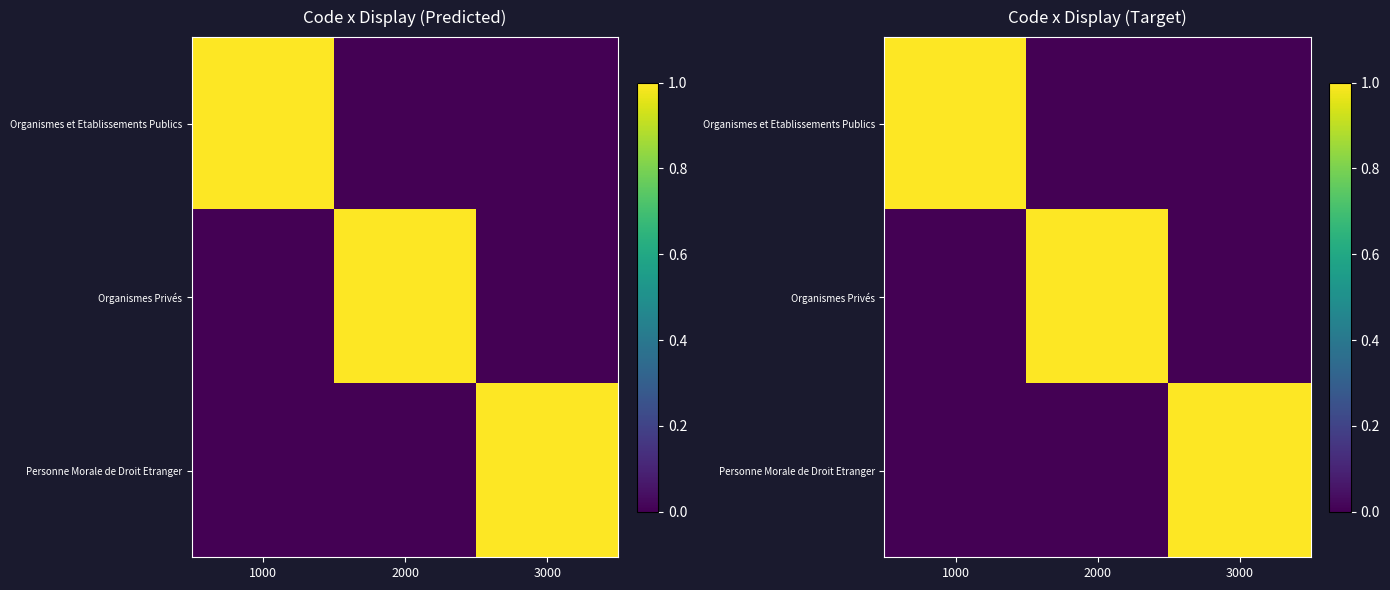

Rank the categories by Organismes Privés value from lowest to highest.

1000, 3000, 2000